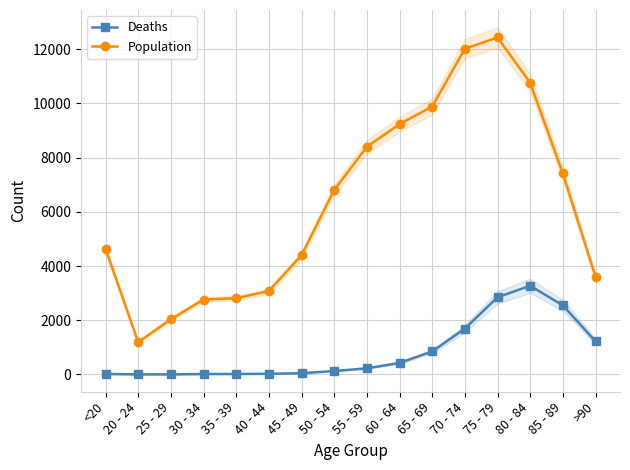

Rank the categories by Deaths value from lowest to highest.

25 - 29, 20 - 24, 30 - 34, <20, 35 - 39, 40 - 44, 45 - 49, 50 - 54, 55 - 59, 60 - 64, 65 - 69, >90, 70 - 74, 85 - 89, 75 - 79, 80 - 84